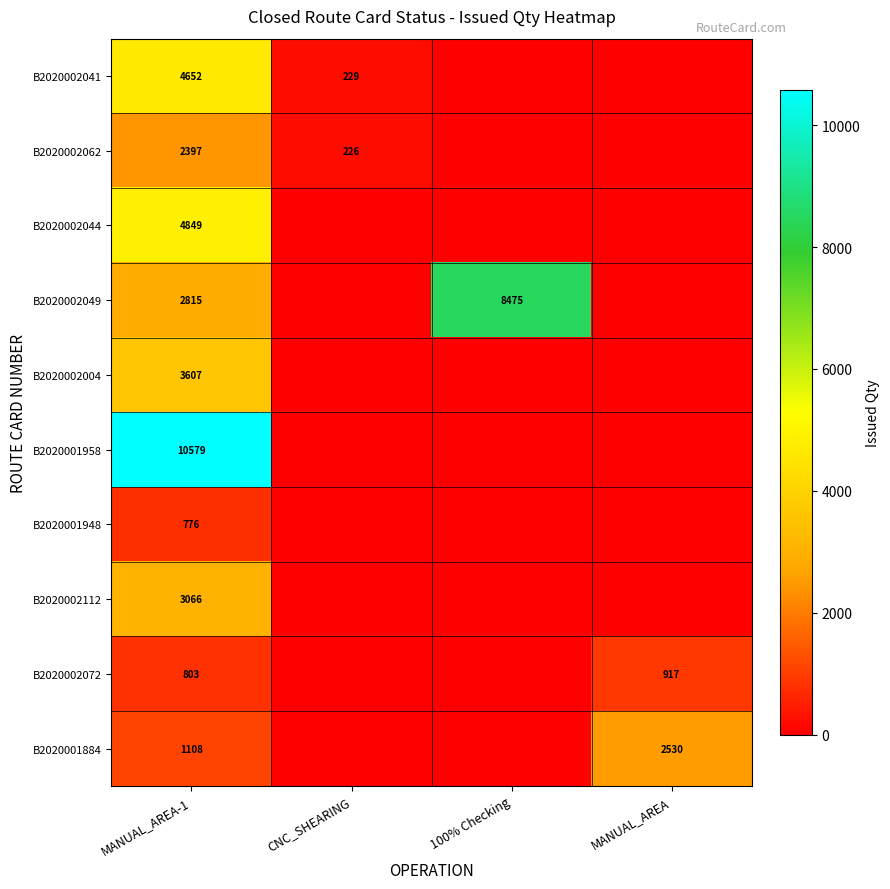

What is the total value across all series at MANUAL_AREA-1?

34652